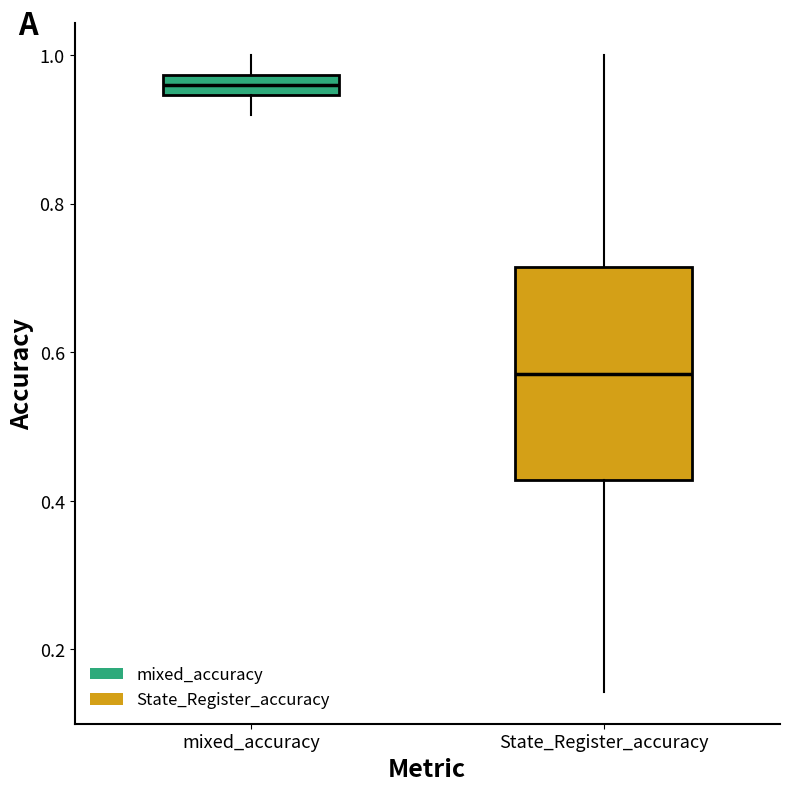

Which box has the highest median line?

mixed_accuracy